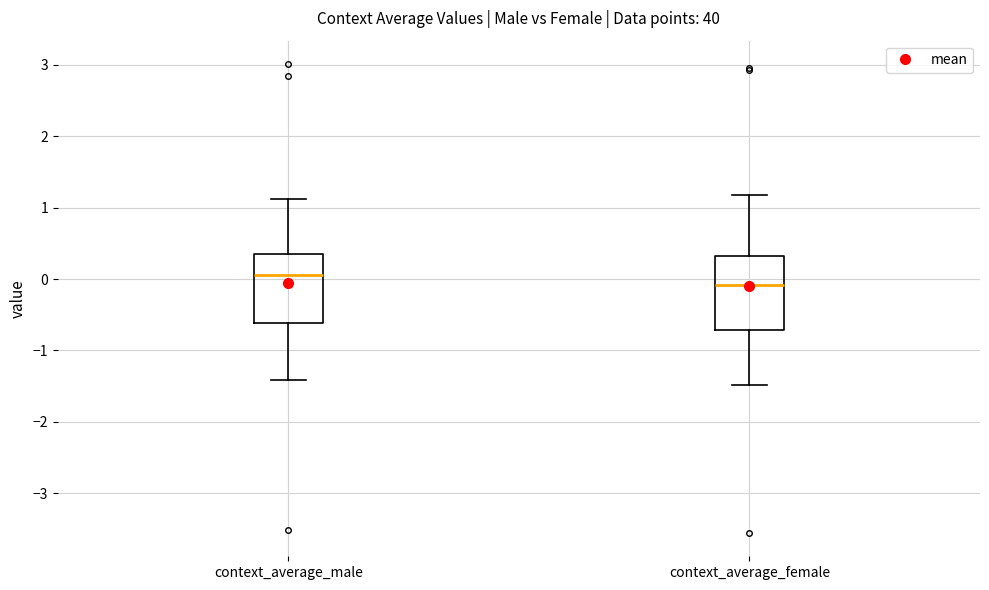

Which box has the lowest median line?

context_average_female